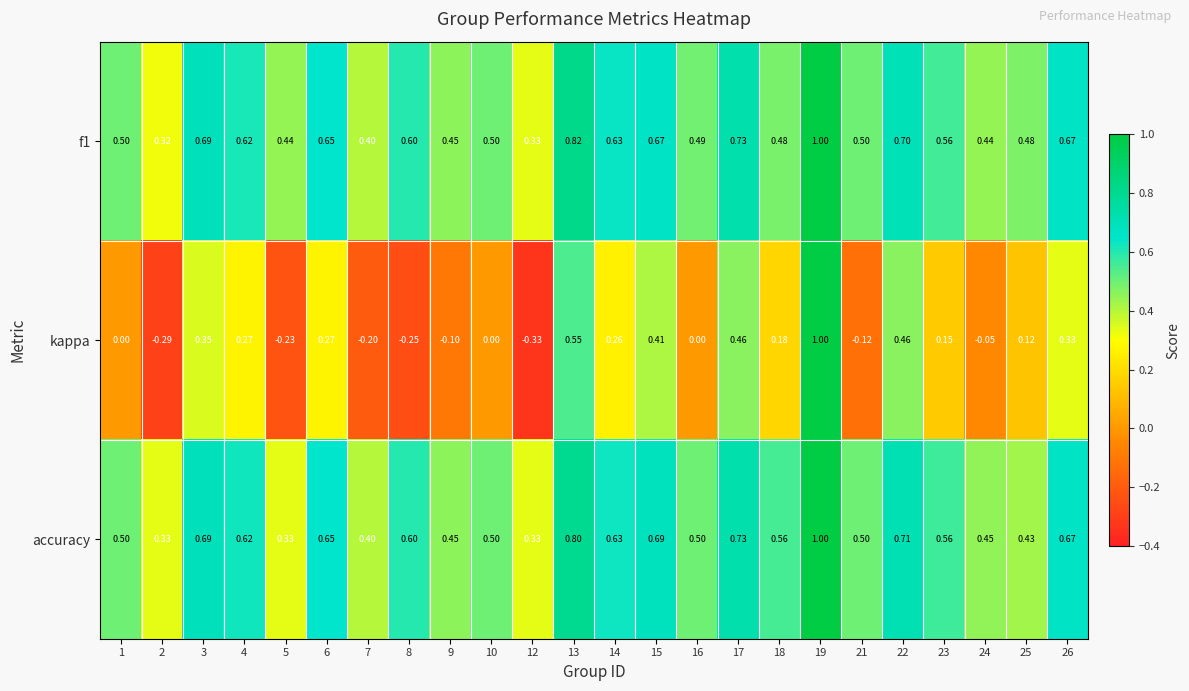

How many categories are shown in the chart?

24